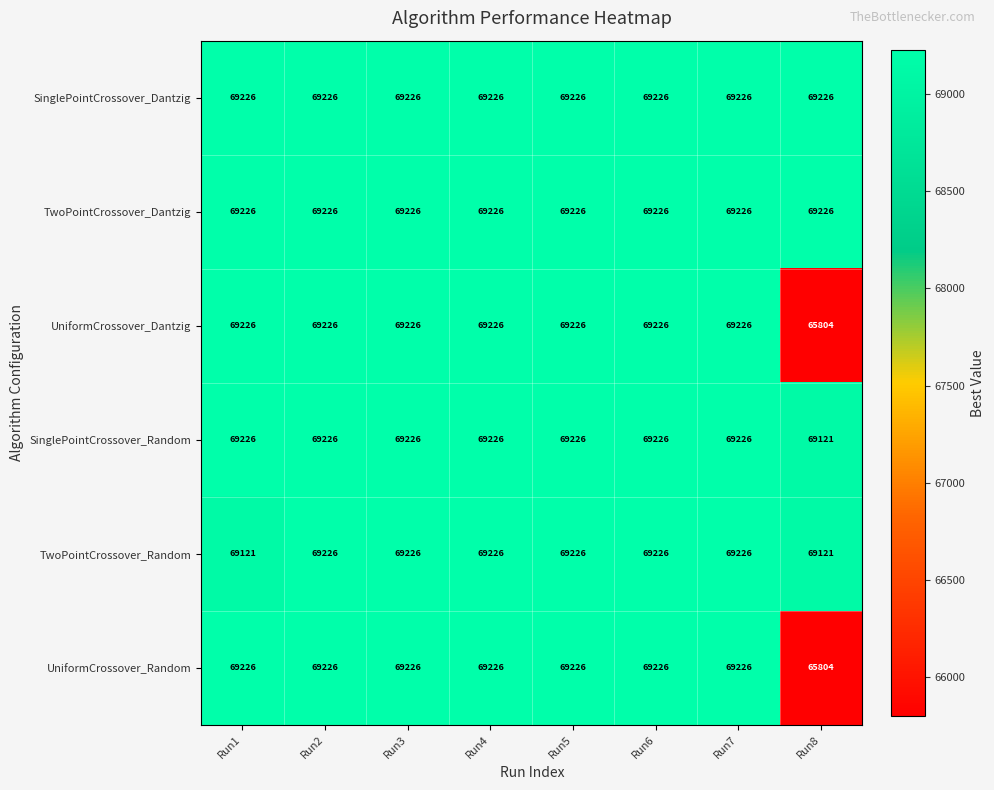

The value of UniformCrossover_Random at Run6 is 109584. True or false?

False